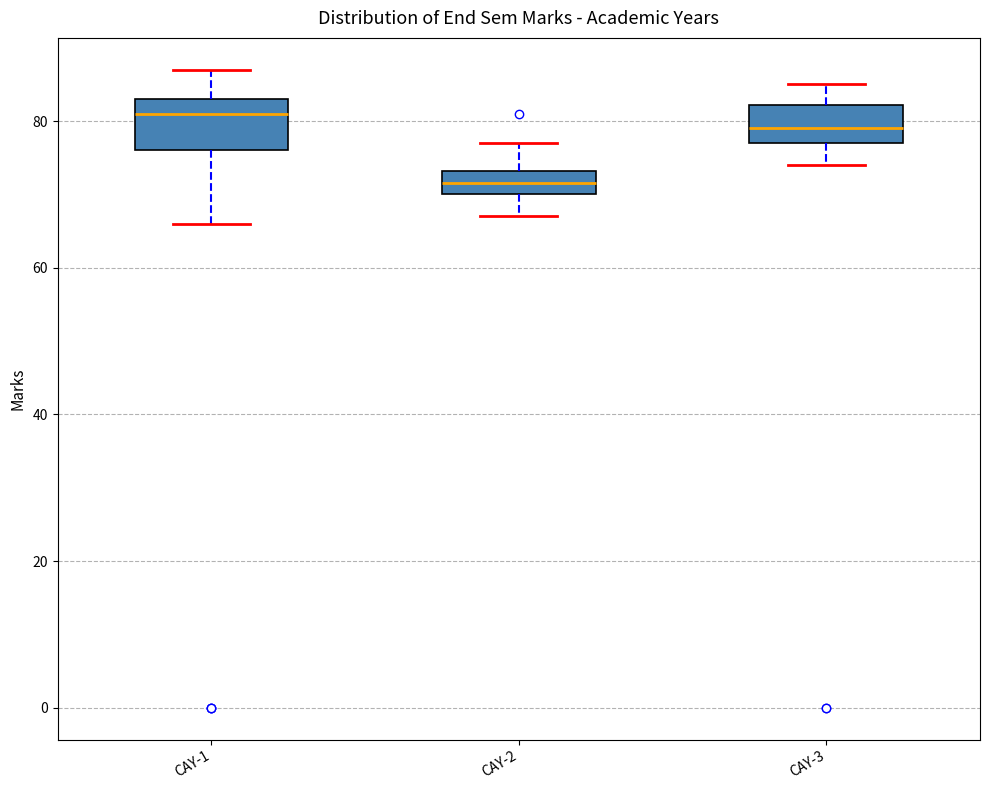

Where does the median line of the box for CAY-2 sit on the y-axis? The values are not printed on the chart, so give them approximately, as read against the axis.

72